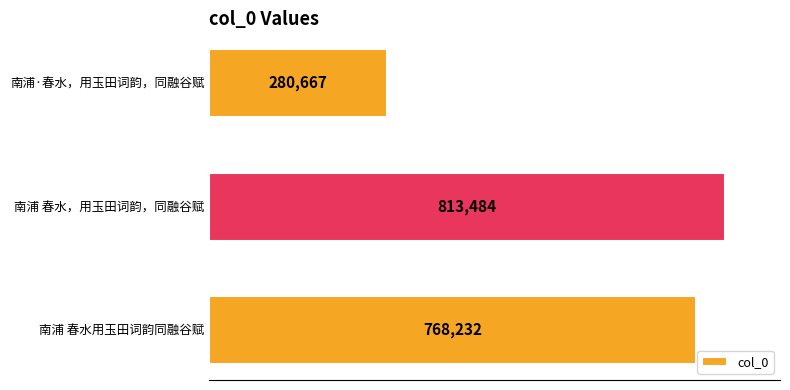

List the labels in order of value, largest first.

南浦 春水，用玉田词韵，同融谷赋, 南浦 春水用玉田词韵同融谷赋, 南浦·春水，用玉田词韵，同融谷赋